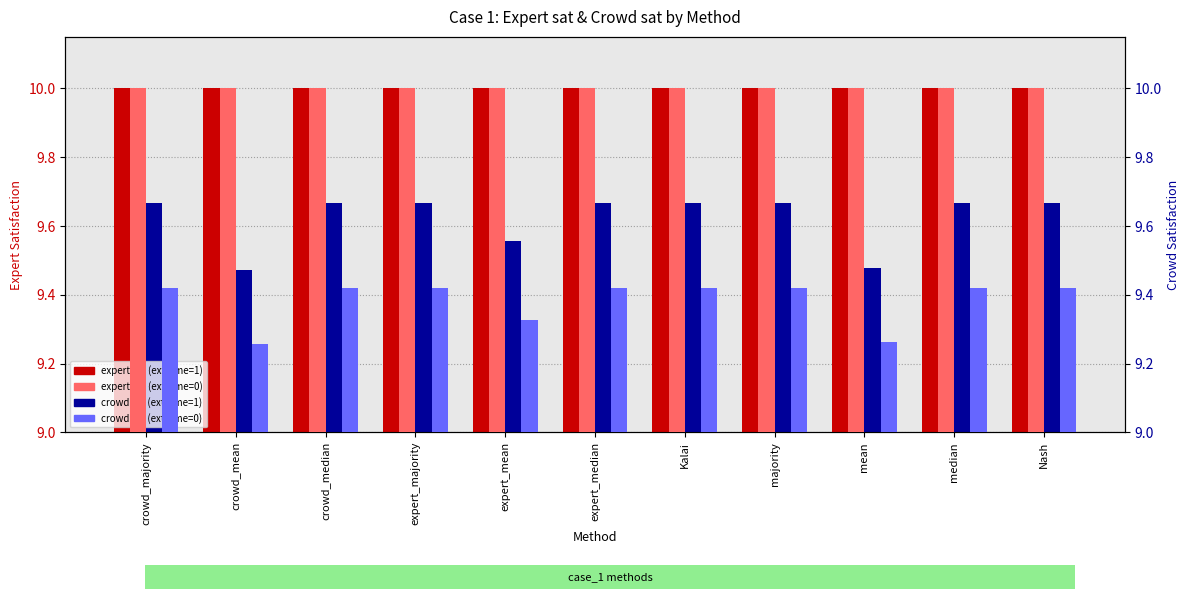

What is the label of the 4th bar from the left?

expert_majority